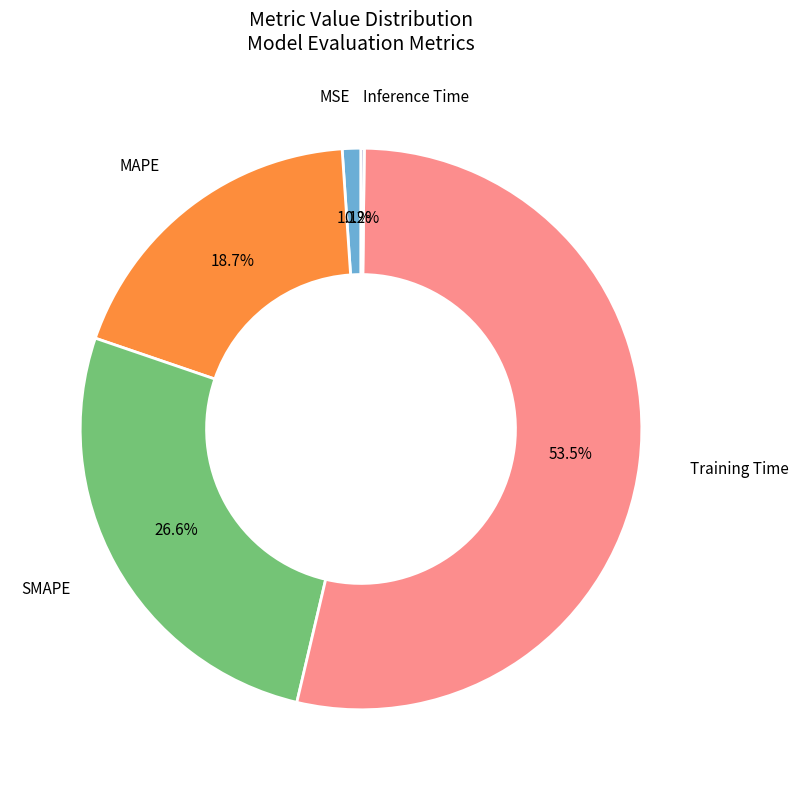

Rank the categories by value from lowest to highest.

Inference Time, MSE, MAPE, SMAPE, Training Time